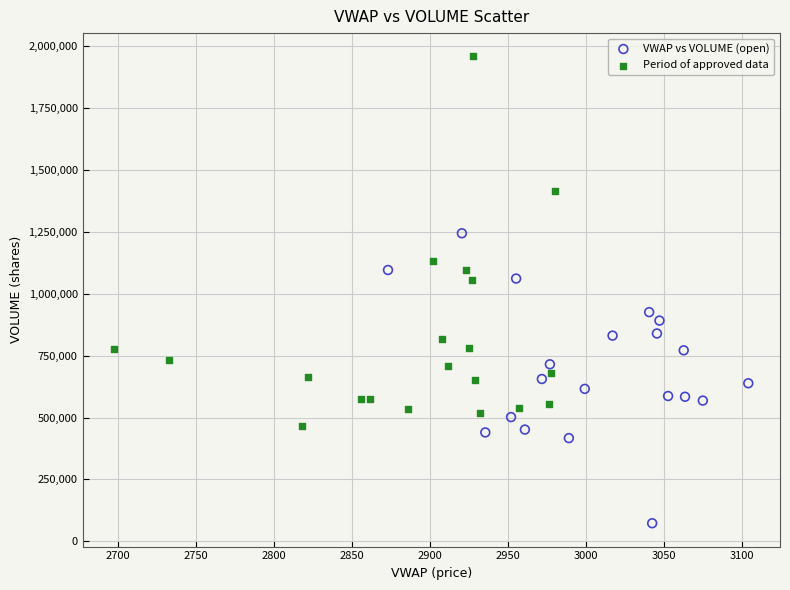

Which series contains the lowest Y value?

VWAP vs VOLUME (open)